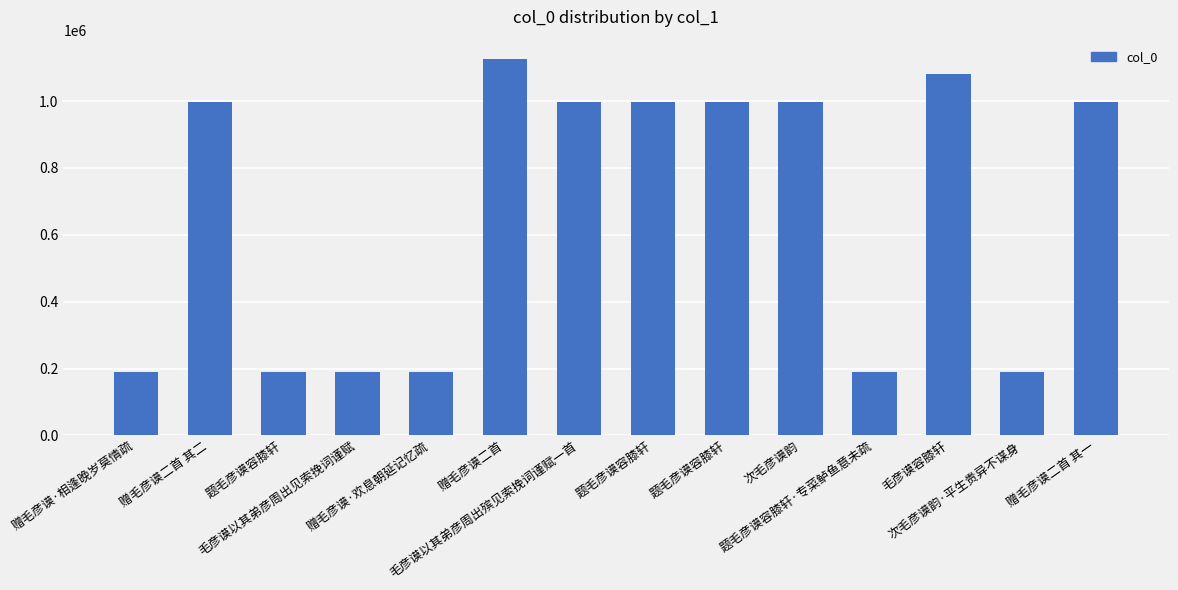

Reading left to right, extract all data points from this chart.

赠毛彦谟·相逢晚岁莫情疏=188685	赠毛彦谟二首 其二=998459	题毛彦谟容膝轩=188661	毛彦谟以其弟彦周出见索挽词谨赋=188742	赠毛彦谟·欢息朝延记忆疏=188684	赠毛彦谟二首=1127308	毛彦谟以其弟彦周出殡见索挽词谨赋一首=998414	题毛彦谟容膝轩=998501	题毛彦谟容膝轩=998458	次毛彦谟韵=998416	题毛彦谟容膝轩·专菜鲈鱼意未疏=188701	毛彦谟容膝轩=1079595	次毛彦谟韵·平生贵异不谋身=188776	赠毛彦谟二首 其一=998460